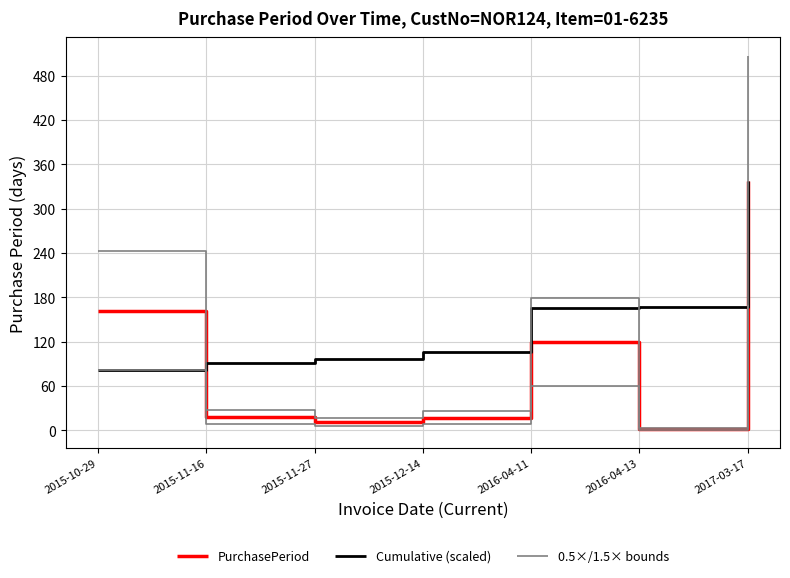

Where do Cumulative (scaled) and PurchasePeriod first cross each other?

2015-10-29 and 2015-11-16